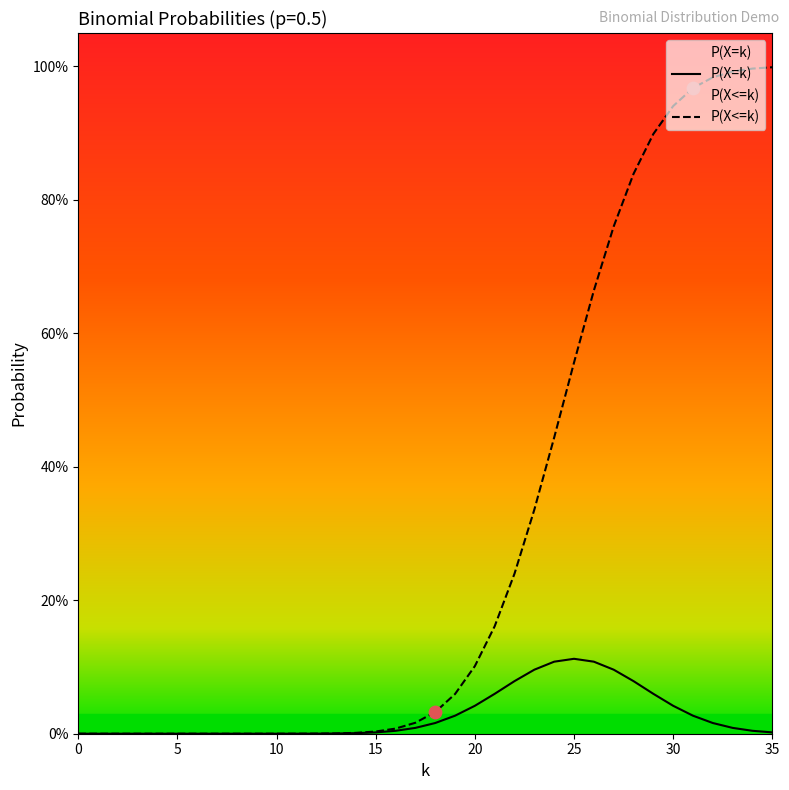

Is the value of P(X<=k) at 22 greater than the value of P(X=k) at 4?

Yes